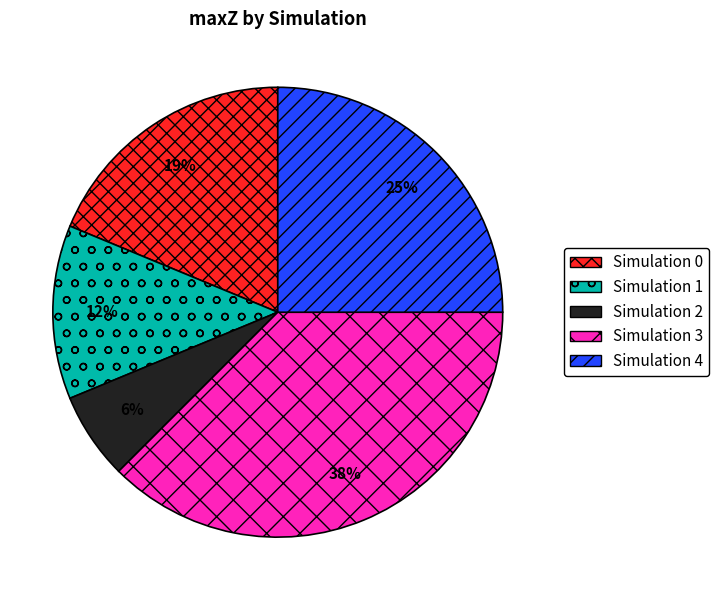

True or false: Simulation 4 accounts for 25% of the total.

True